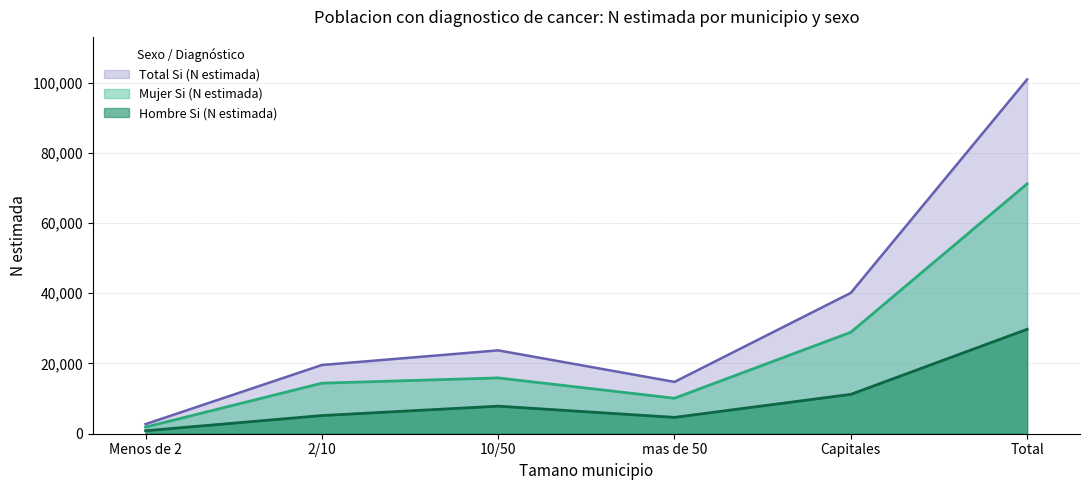

True or false: Hombre Si (N estimada) and Mujer Si (N estimada) cross at least once.

False